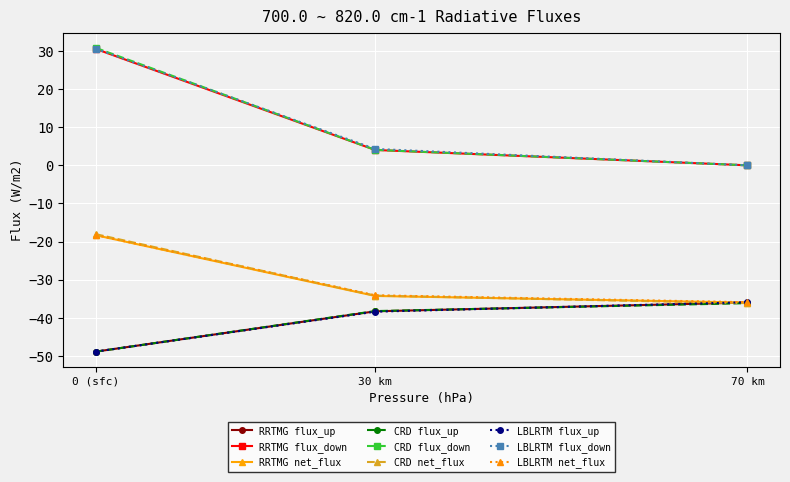

List the labels in order of CRD net_flux value, largest first.

0 (sfc), 30 km, 70 km